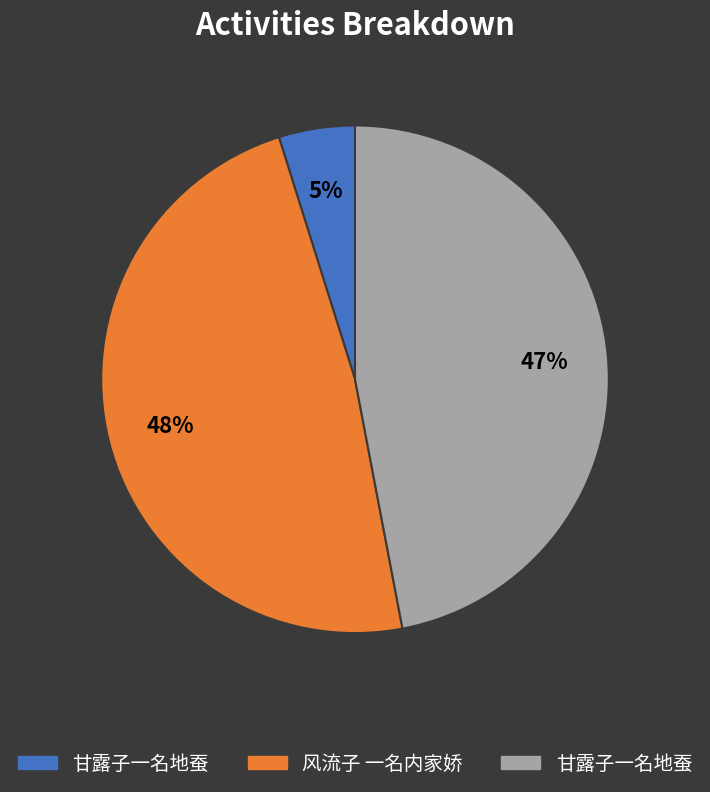

To the nearest percent, what is the average slice percentage?

33%